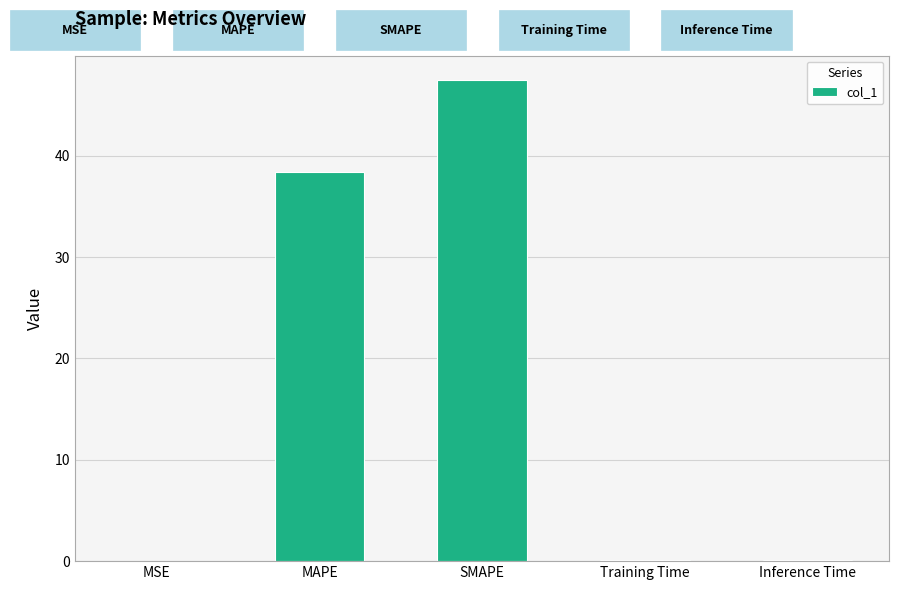

Is it true that the value at MSE is 0.0?

True